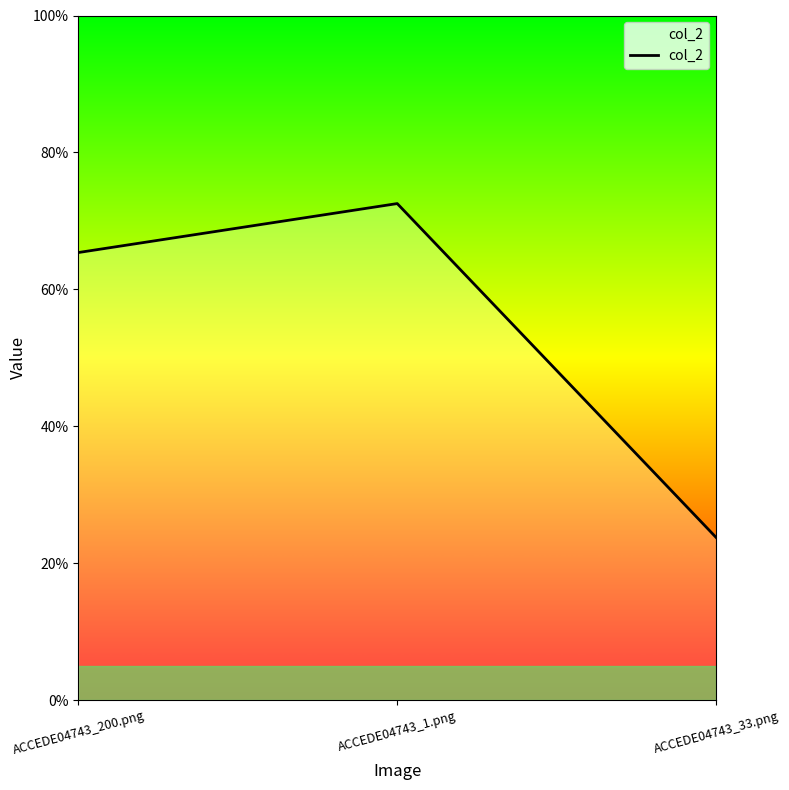

What is the sum of the values at ACCEDE04743_1.png and ACCEDE04743_33.png?

1.0